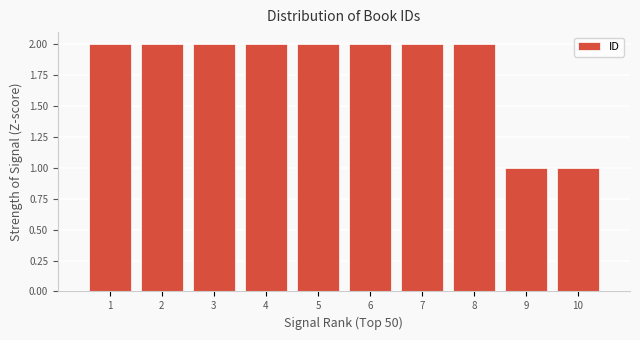

Reading left to right, what are all the values shown in this chart?

2	2	2	2	2	2	2	2	1	1